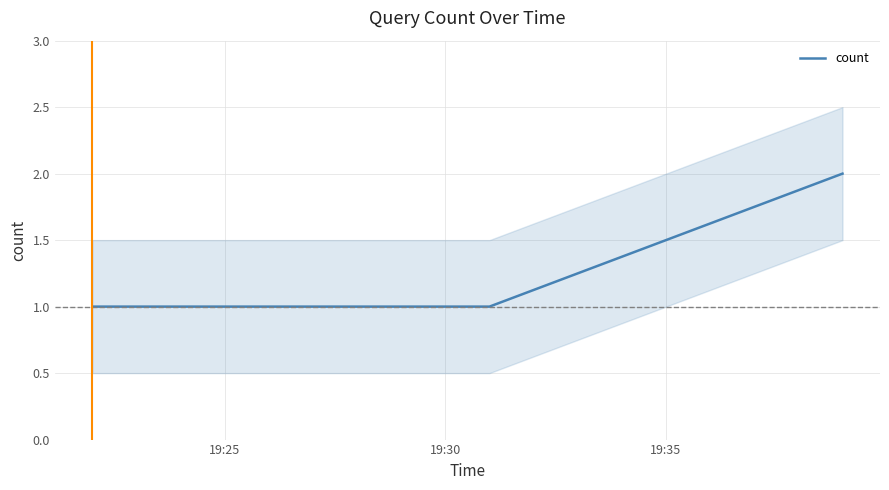

Reading left to right, list all the values displayed in this chart.

1	1	2